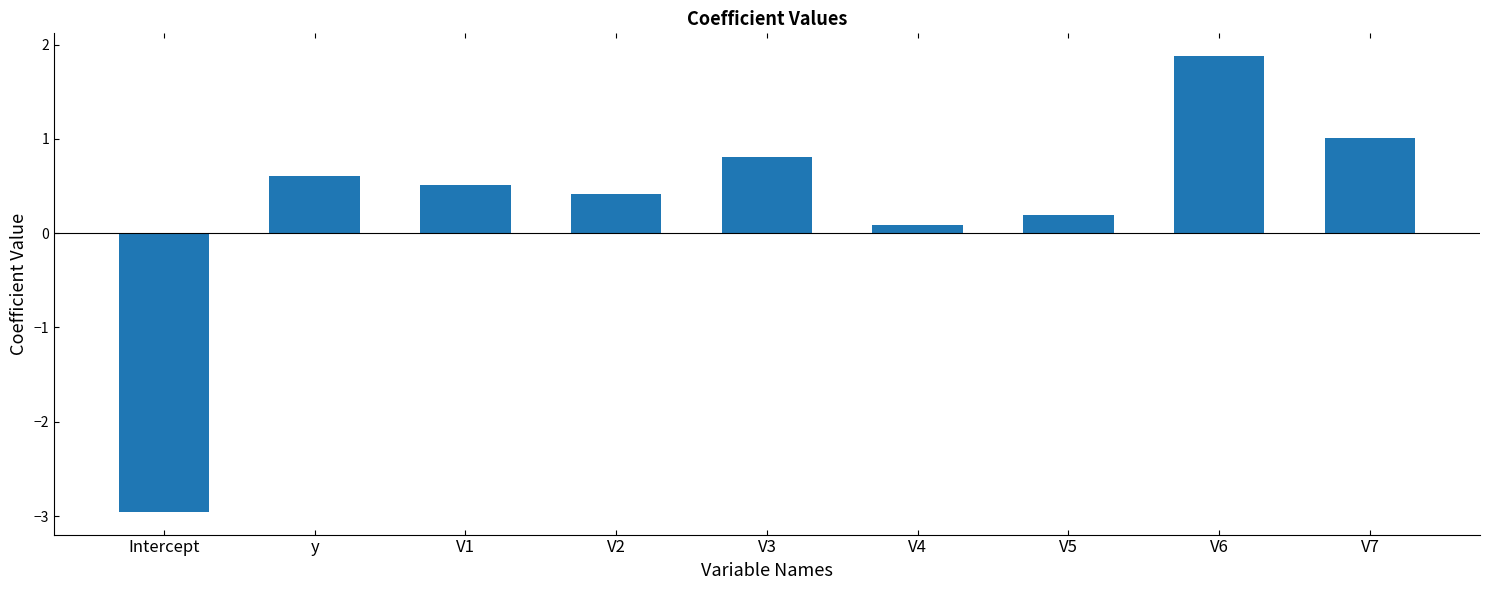

Reading right to left, list all the values displayed in this chart.

V7=1.0	V6=1.9	V5=0.2	V4=0.1	V3=0.8	V2=0.4	V1=0.5	y=0.6	Intercept=-3.0